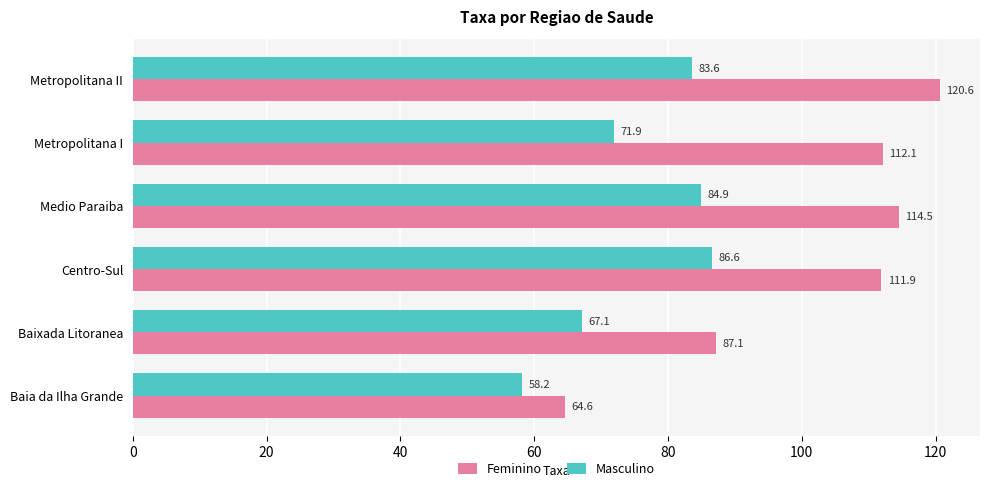

The value of Masculino at Medio Paraiba is 84.9. True or false?

True